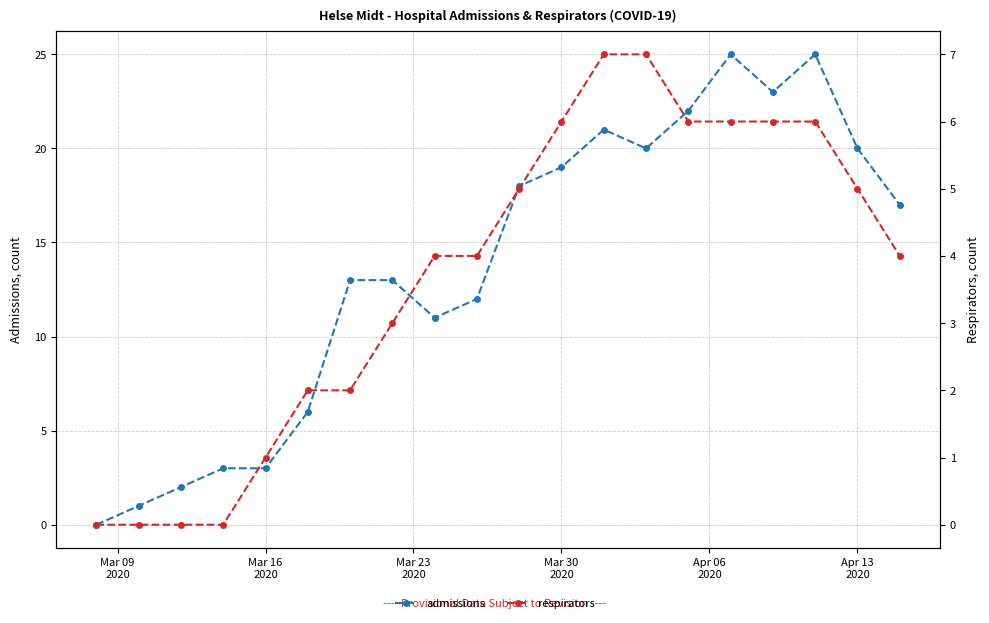

True or false: admissions has more than 0 interior local peaks.

True